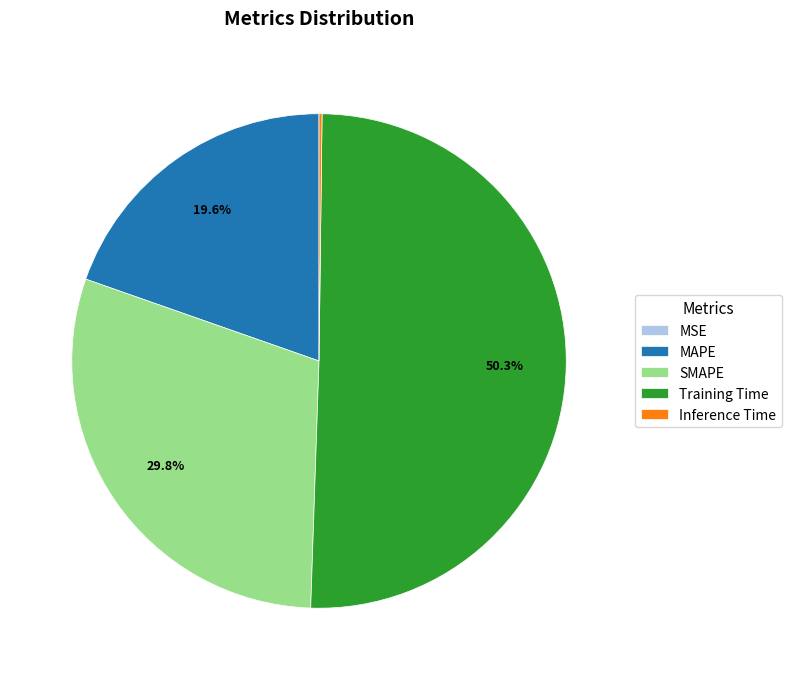

Which category has the biggest portion of the pie?

Training Time